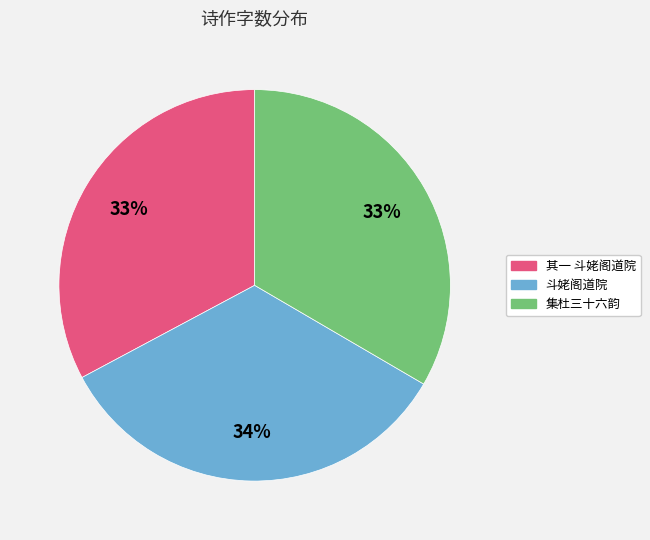

How many segments does this pie chart have?

3